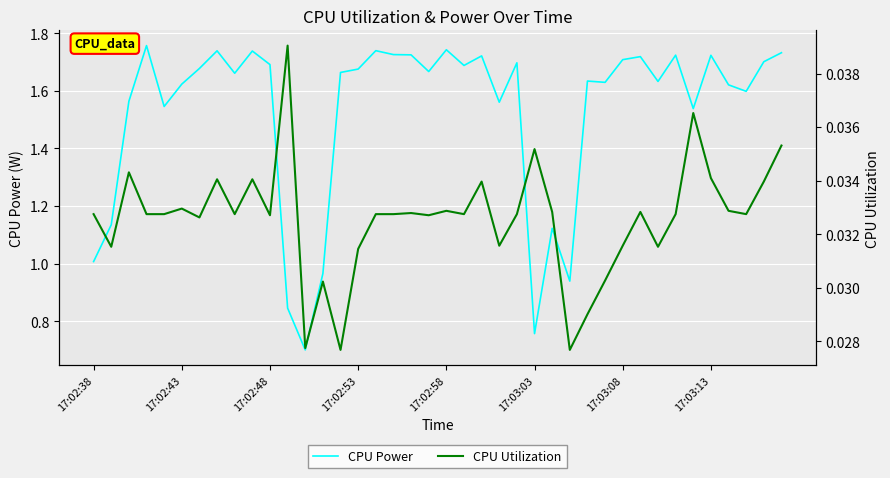

What is the lowest value of the CPU Power series?

0.7